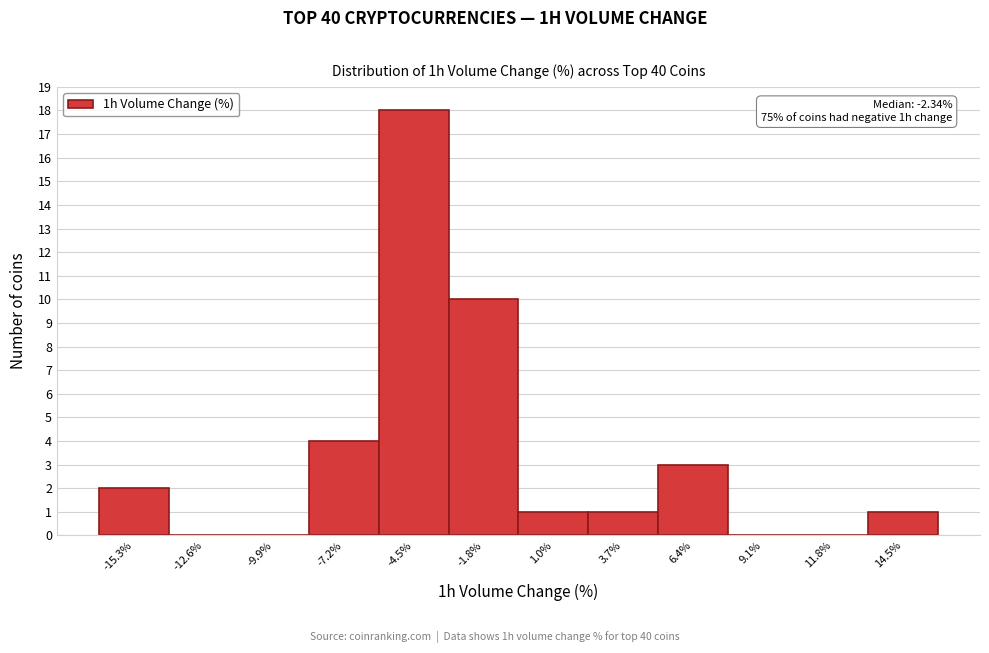

Reading left to right, list all the values displayed in this chart.

-15.3%=2	-12.6%=0	-9.9%=0	-7.2%=4	-4.5%=18	-1.8%=10	1.0%=1	3.7%=1	6.4%=3	9.1%=0	11.8%=0	14.5%=1